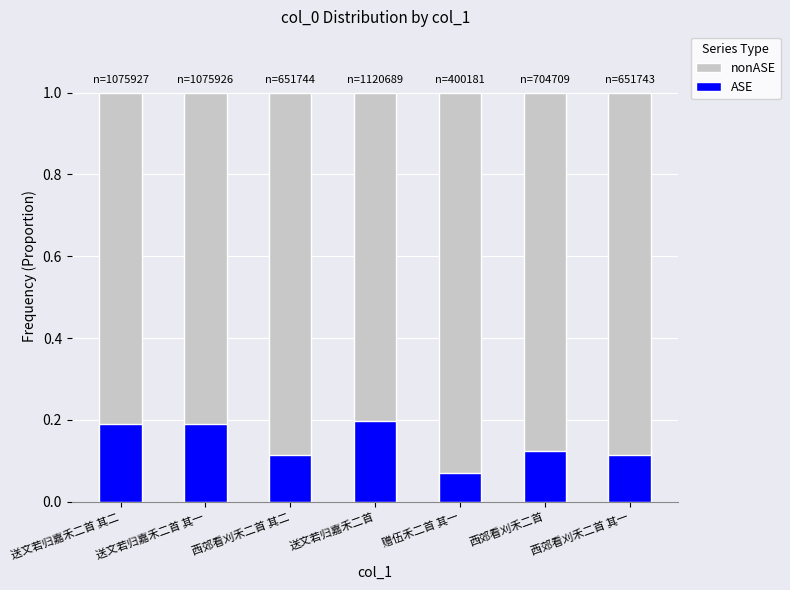

Which series has the largest total across all categories?

nonASE